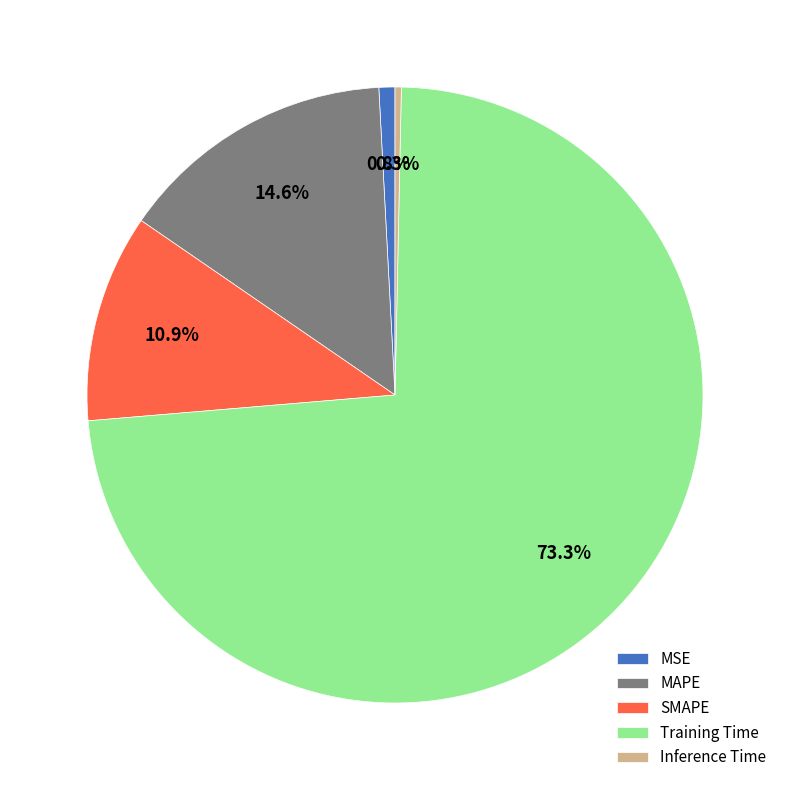

Is the sum of MSE and Training Time greater than half?

Yes